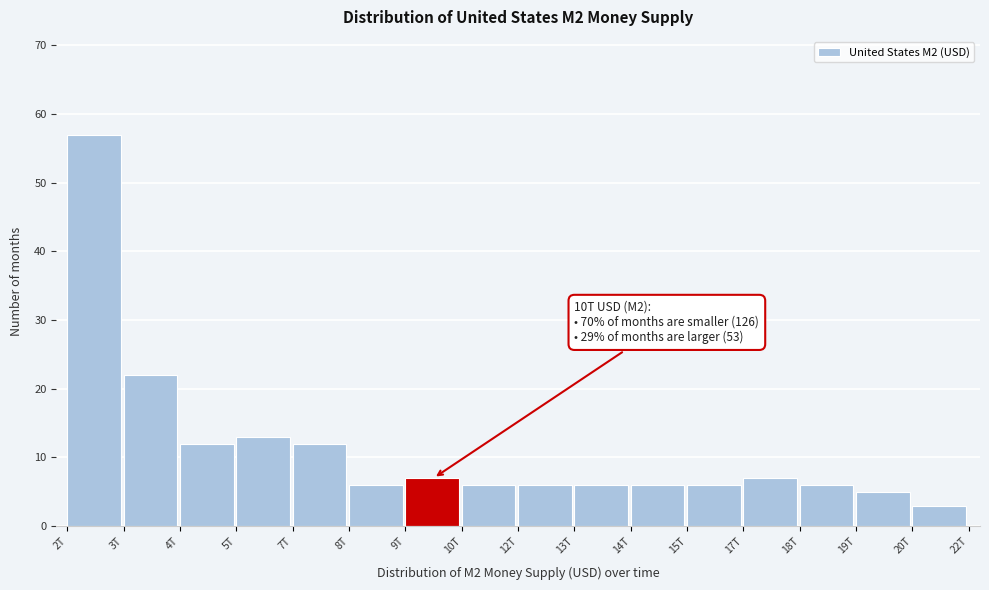

Reading right to left, what are all the values shown in this chart?

3	5	6	7	6	6	6	6	6	7	6	12	13	12	22	57